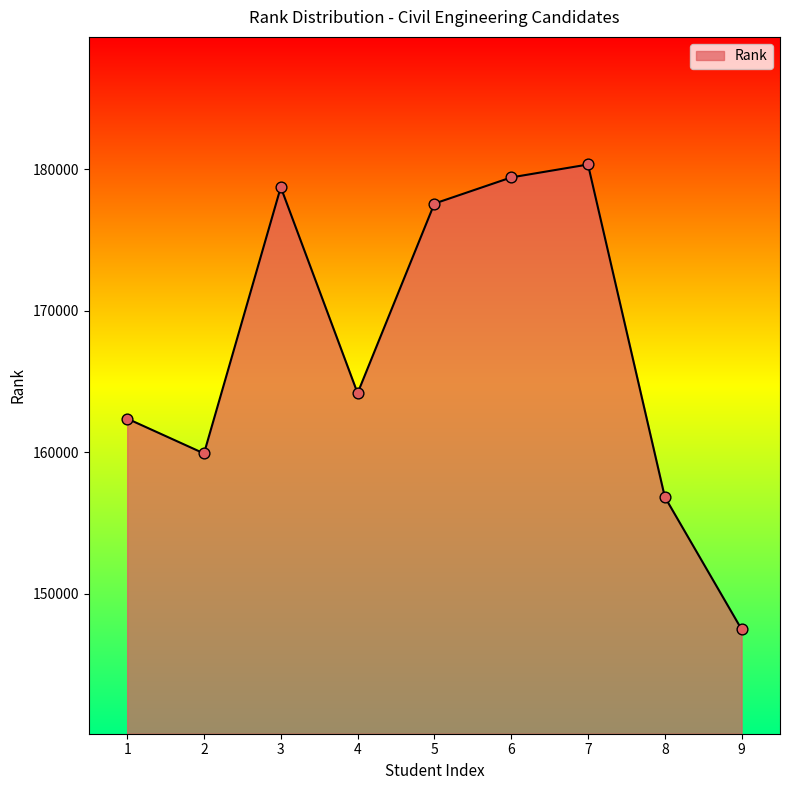

What is the ratio of the value at 2 to the value at 4?

1.0